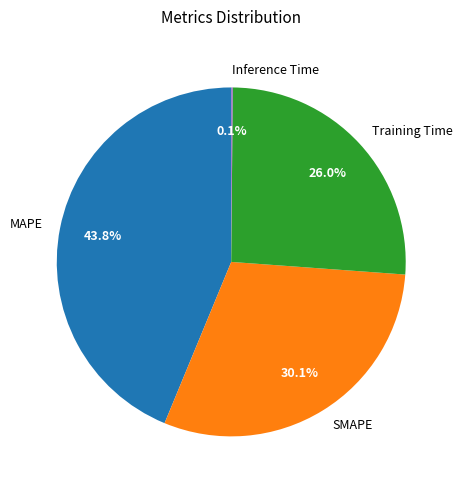

Approximately how many times larger is the value at MAPE compared to Training Time?

1.7